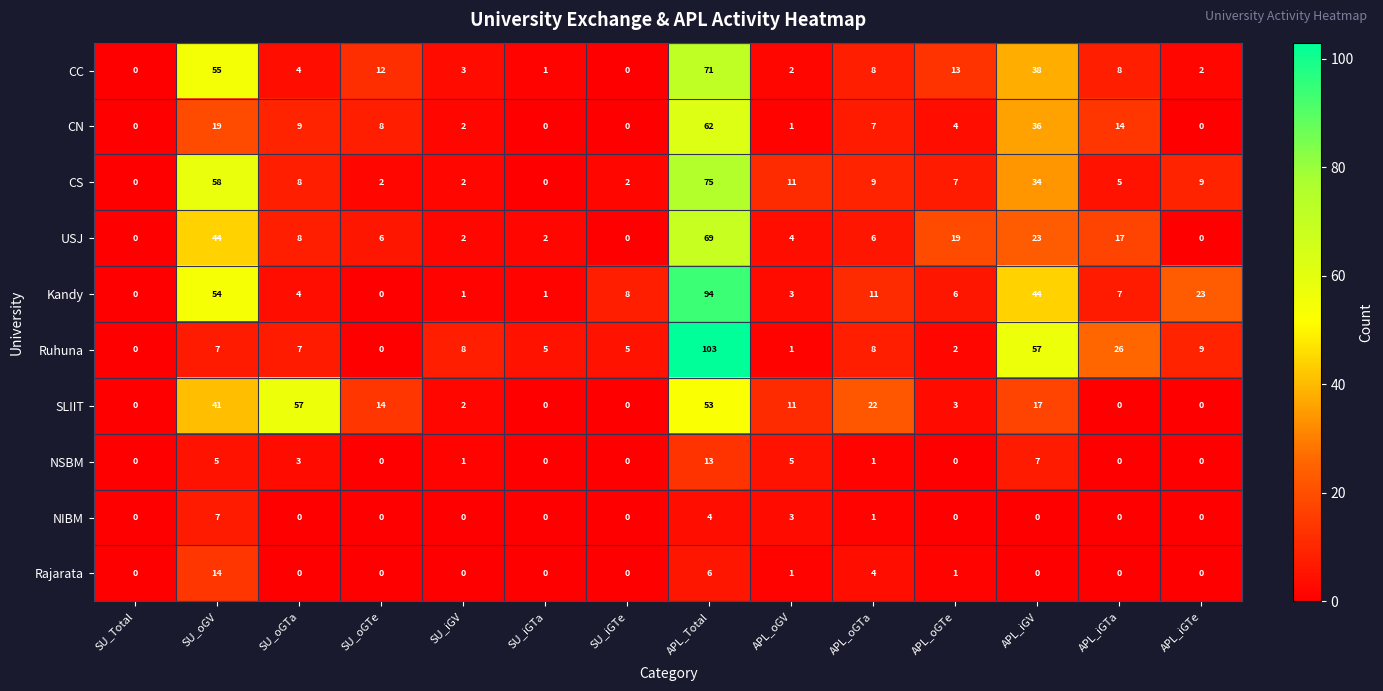

What is the greatest value displayed?

103